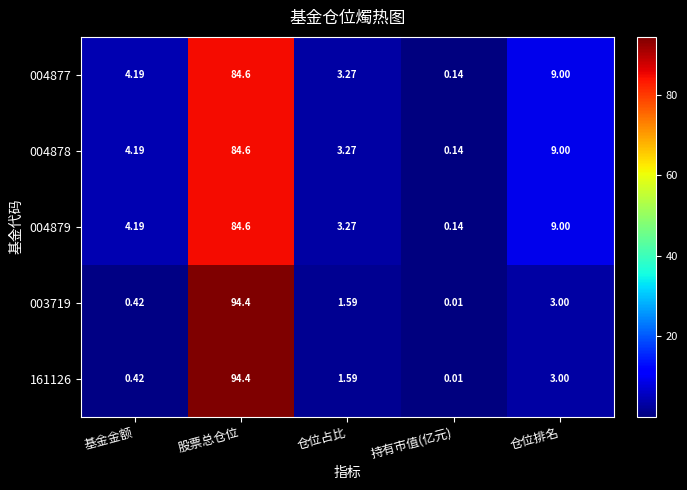

Rank the categories by 161126 value from lowest to highest.

持有市值(亿元), 基金金额, 仓位占比, 仓位排名, 股票总仓位